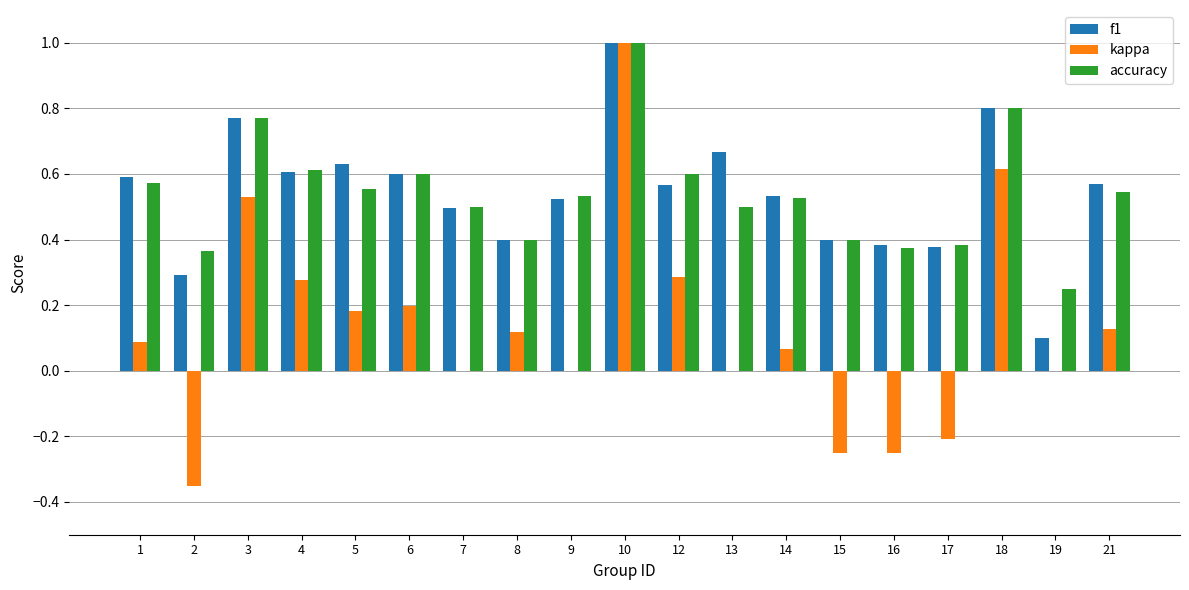

Is the value of kappa at 8 greater than the value of f1 at 13?

No